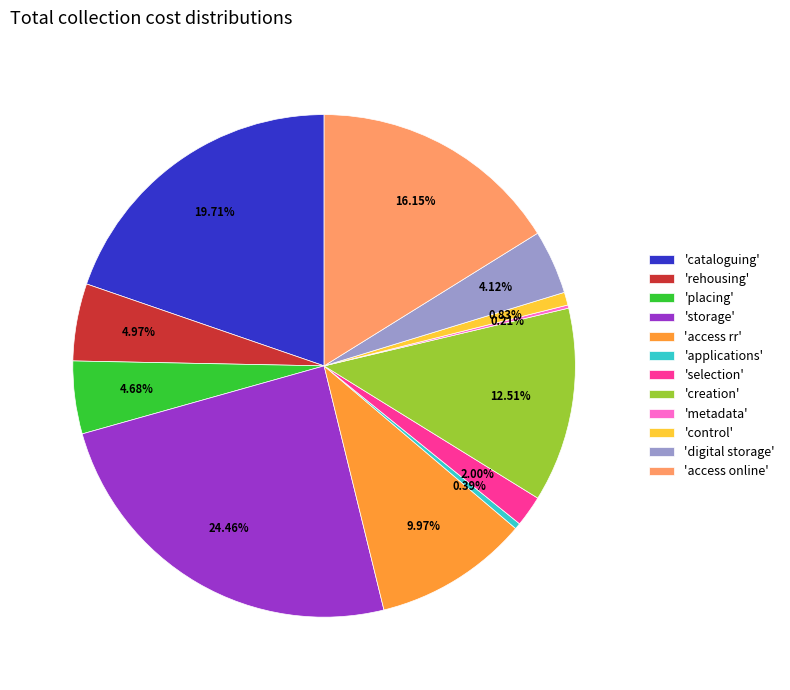

Combined, do 'placing' and 'applications' account for over 50%?

No